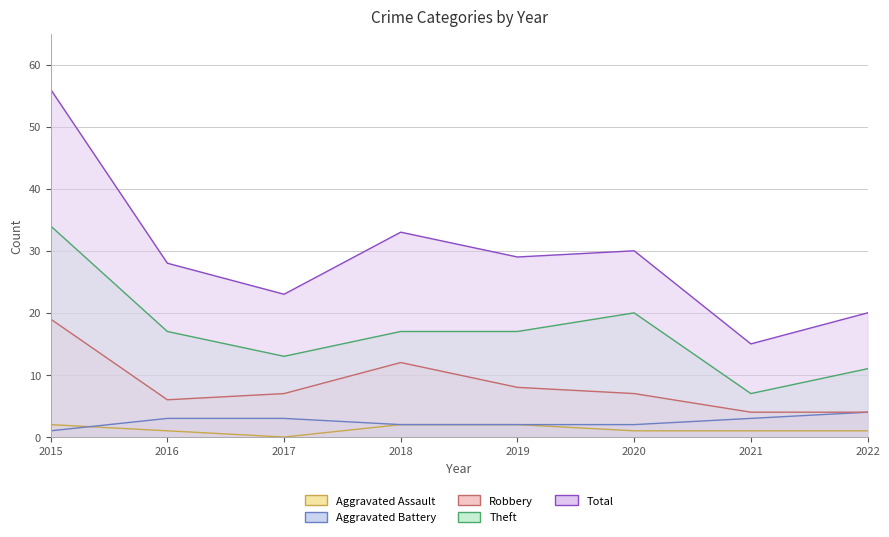

Reading left to right, extract all data points from this chart.

Aggravated Assault: 2	1	0	2	2	1	1	1
Aggravated Battery: 1	3	3	2	2	2	3	4
Robbery: 19	6	7	12	8	7	4	4
Theft: 34	17	13	17	17	20	7	11
Total: 56	28	23	33	29	30	15	20